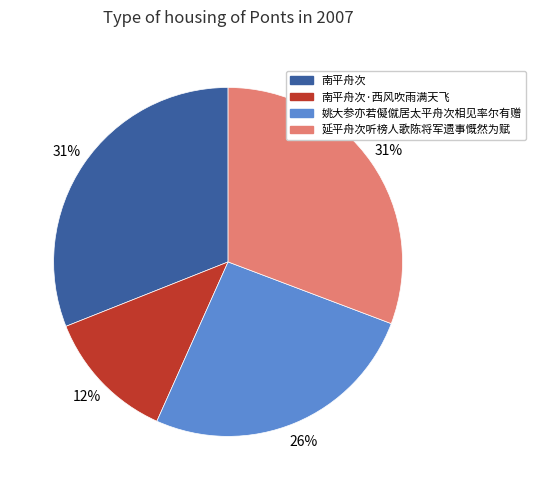

Count the number of slices in the pie.

4